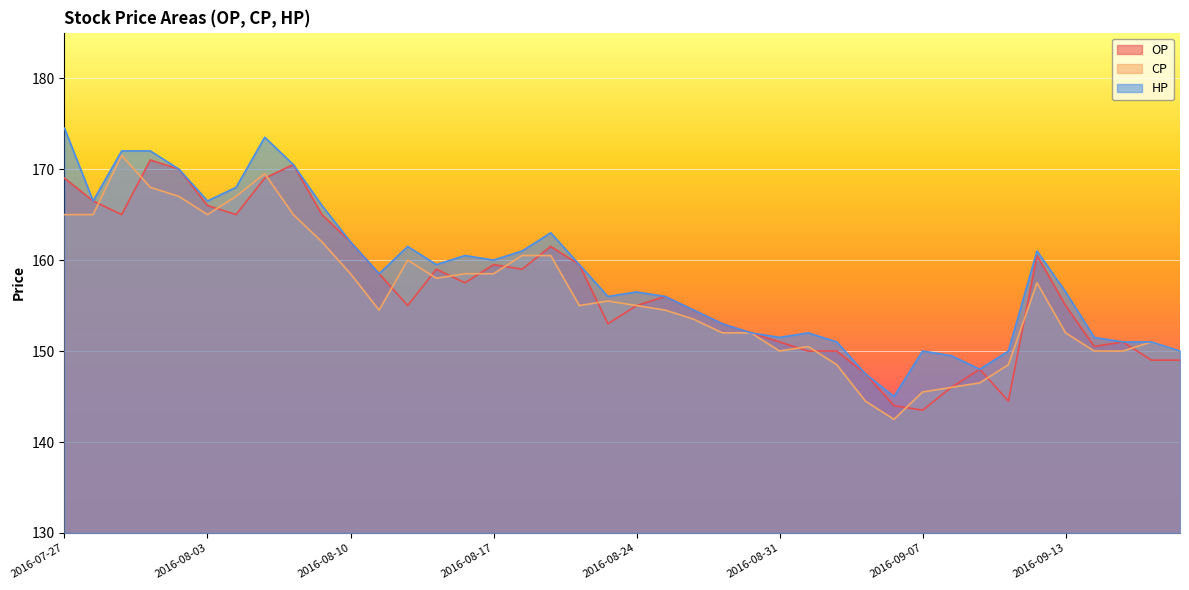

At which label does CP first exceed 155?

2016-07-27